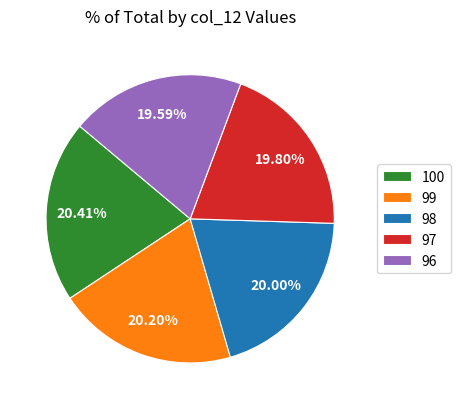

How many slices are in this pie chart?

5